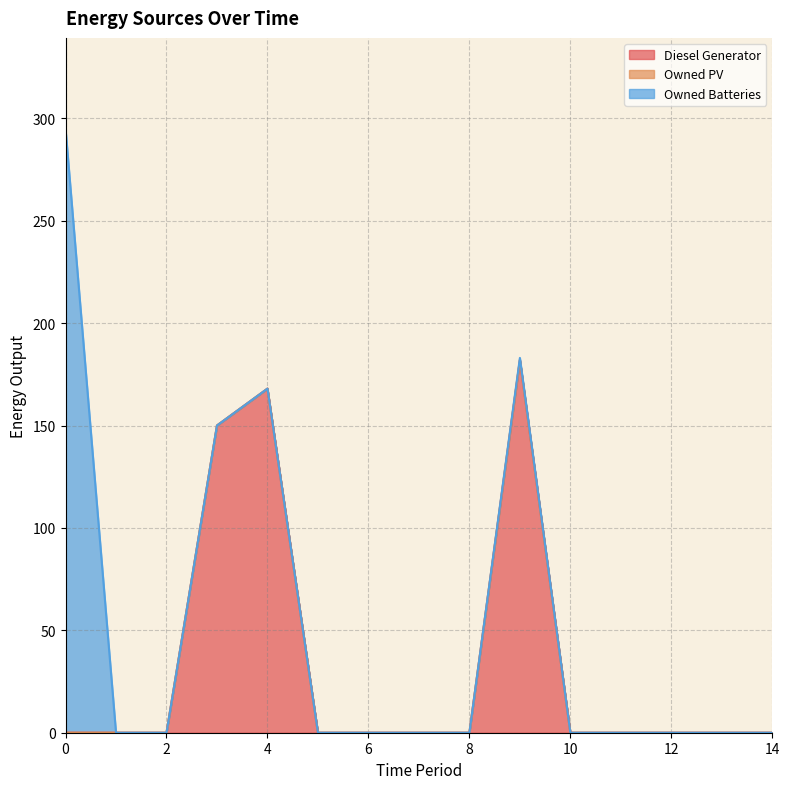

Is the value of Owned Batteries at 13 greater than the value of Owned PV at 0?

No